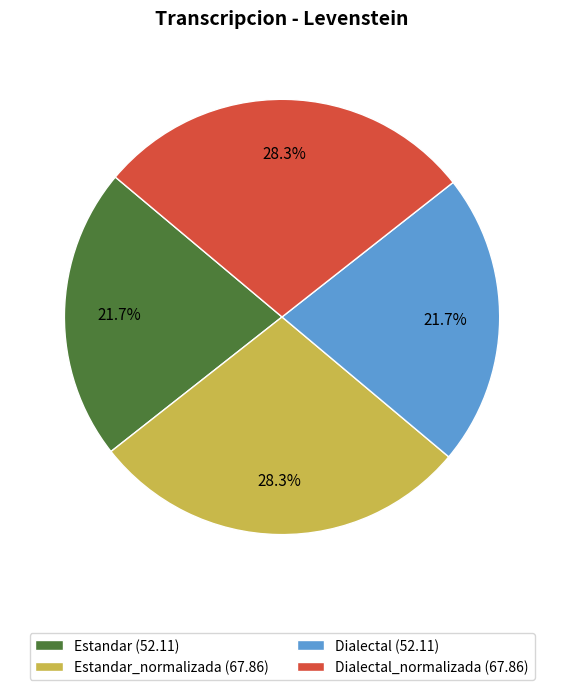

How many slices are in this pie chart?

4